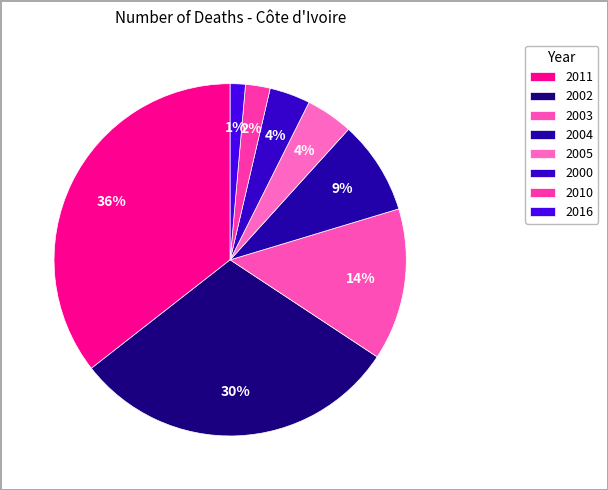

Does 2000 account for over 50% of the chart?

No